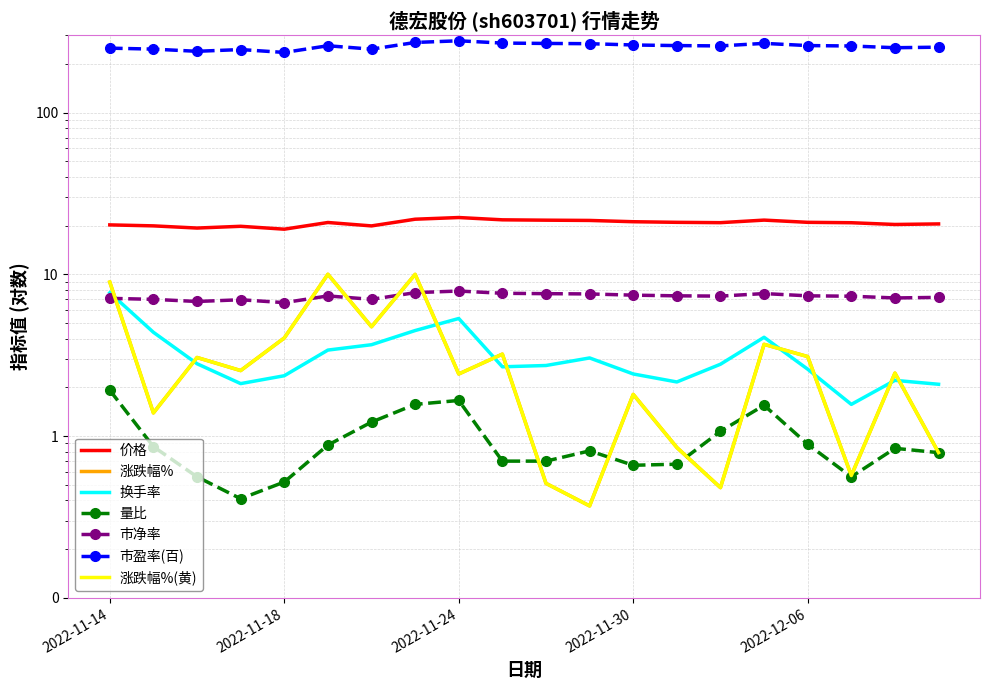

True or false: 市盈率(百) and 换手率 intersect in this chart.

False